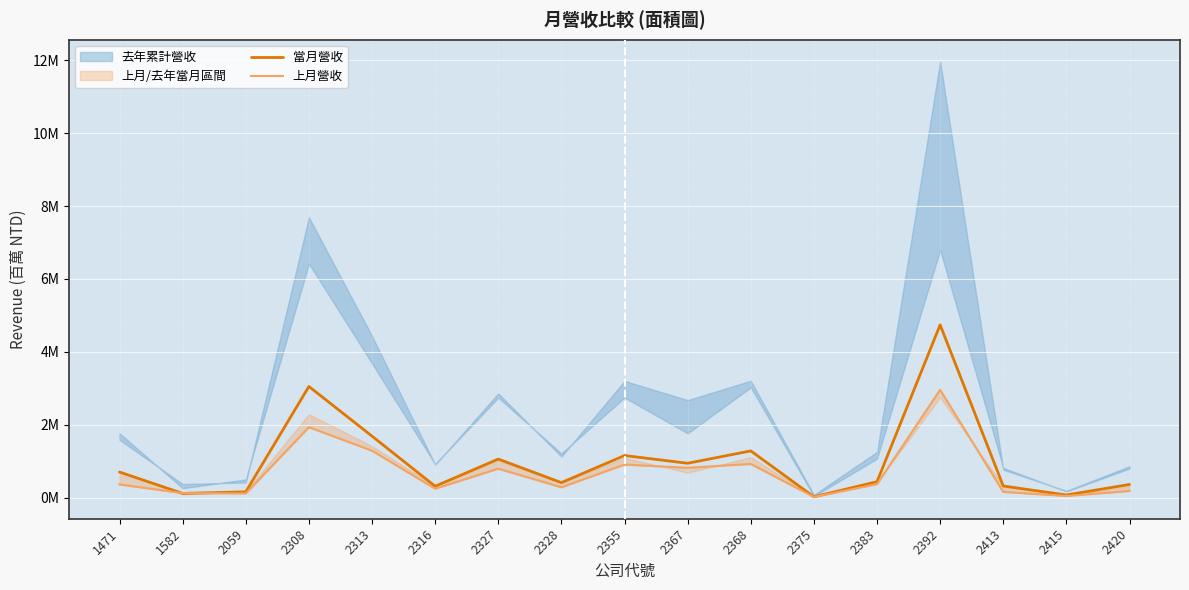

What is the approximate value of 上月營收 at 2413?

0.2